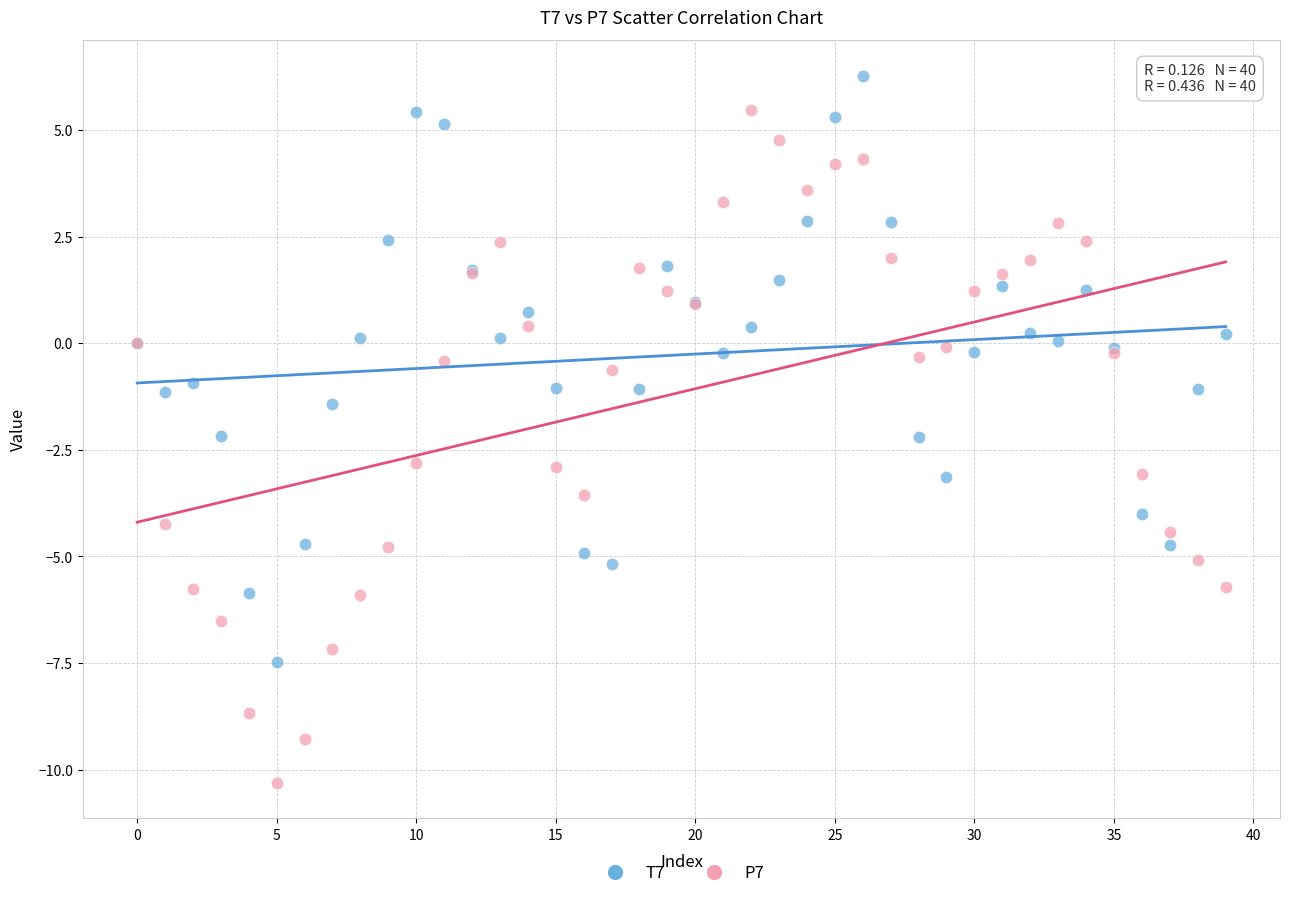

Which series reaches the minimum Y coordinate?

P7